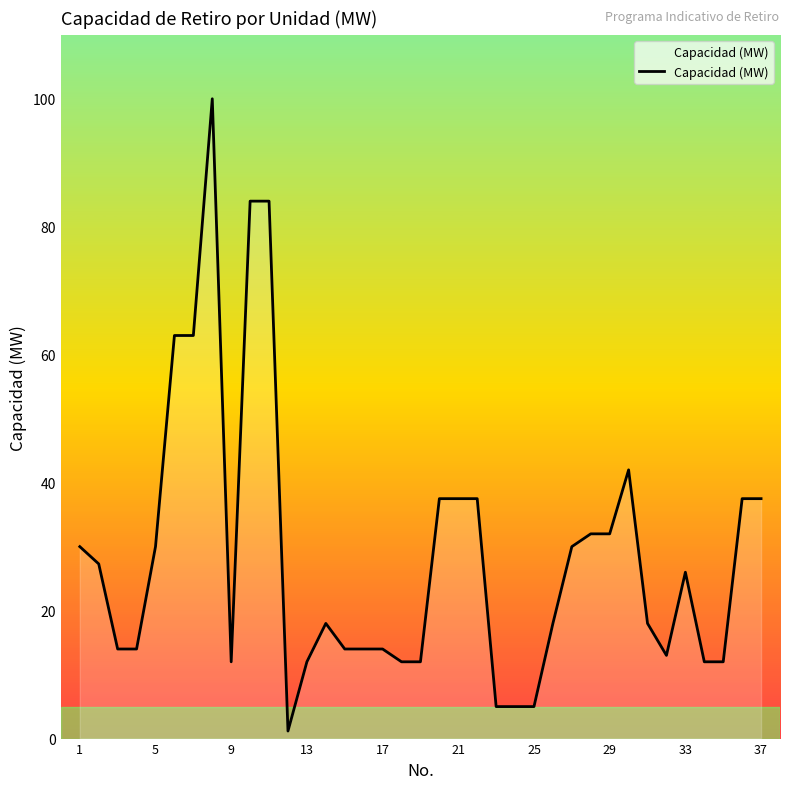

What is the greatest value displayed?

100.0